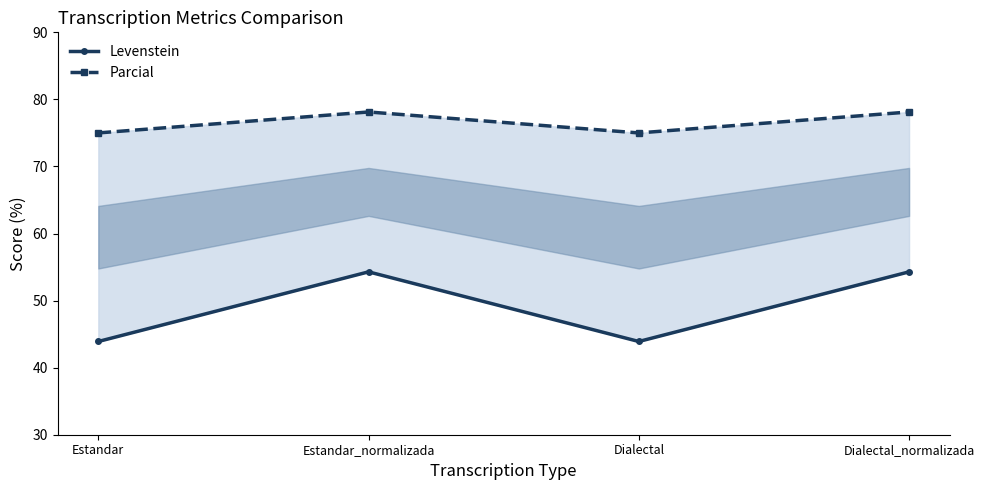

Does the chart display data point markers on the line(s)?

Yes